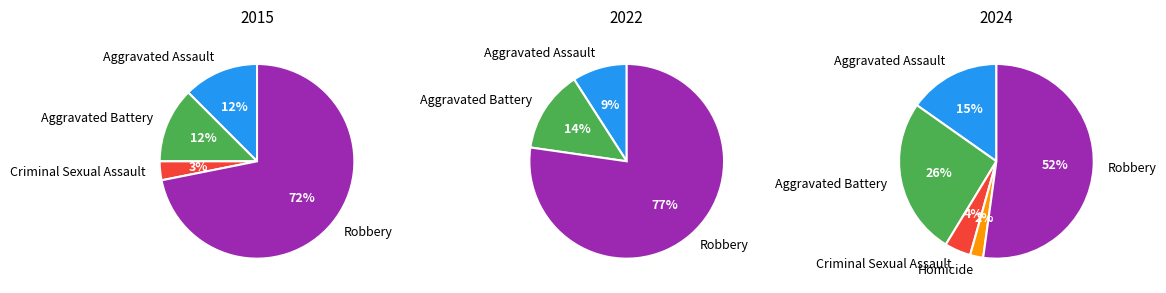

Is there a majority slice in this chart?

Yes